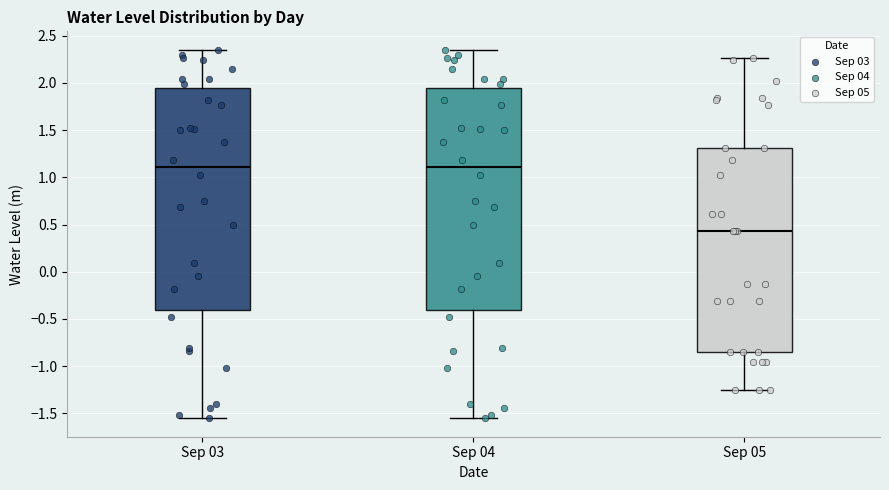

Reading left to right, transcribe this box plot: for each box, give where its median line is, the range the box spans, and where its two whiskers end, as read against the y-axis. The values are not printed on the chart, so give them approximately, as read against the axis.

Sep 03: median 1.10, box -0.40 to 1.95, whiskers -1.55 to 2.35
Sep 04: median 1.10, box -0.40 to 1.95, whiskers -1.55 to 2.35
Sep 05: median 0.45, box -0.85 to 1.30, whiskers -1.25 to 2.25